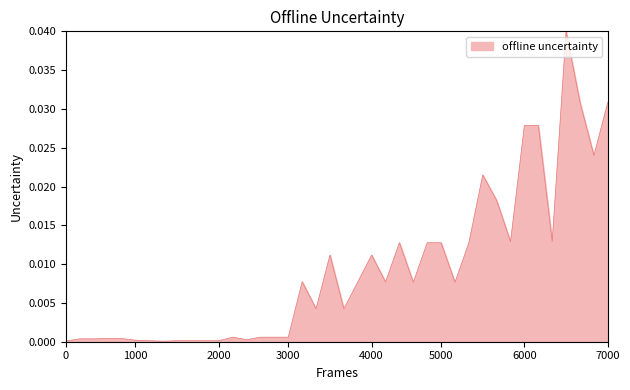

True or false: there are more than 0 points higher than both neighbors.

True